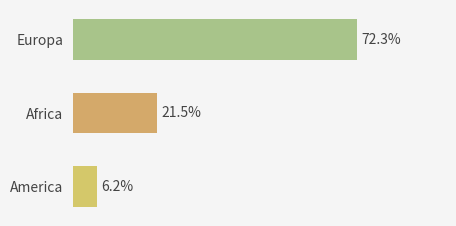

Are the bars horizontal?

Yes